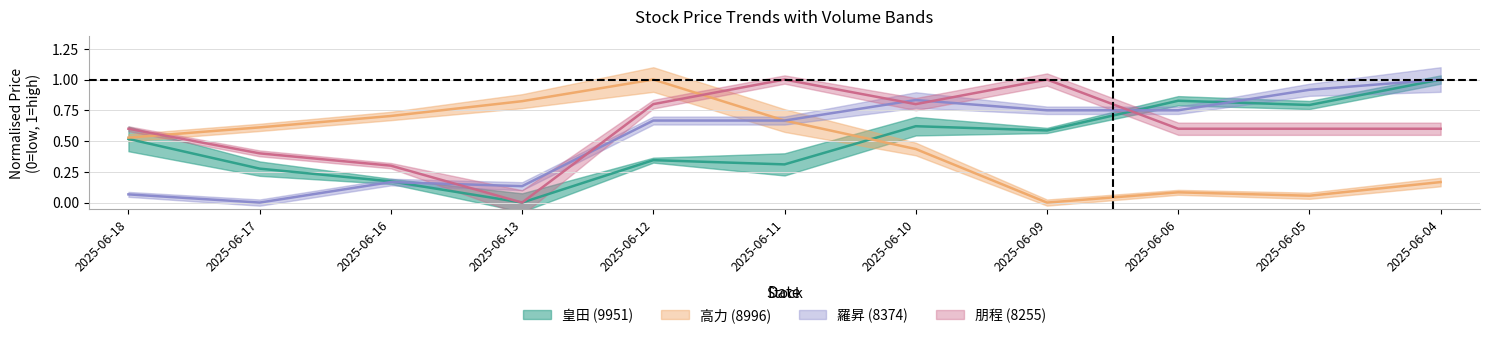

True or false: 8374_price and 8996_price intersect in this chart.

False